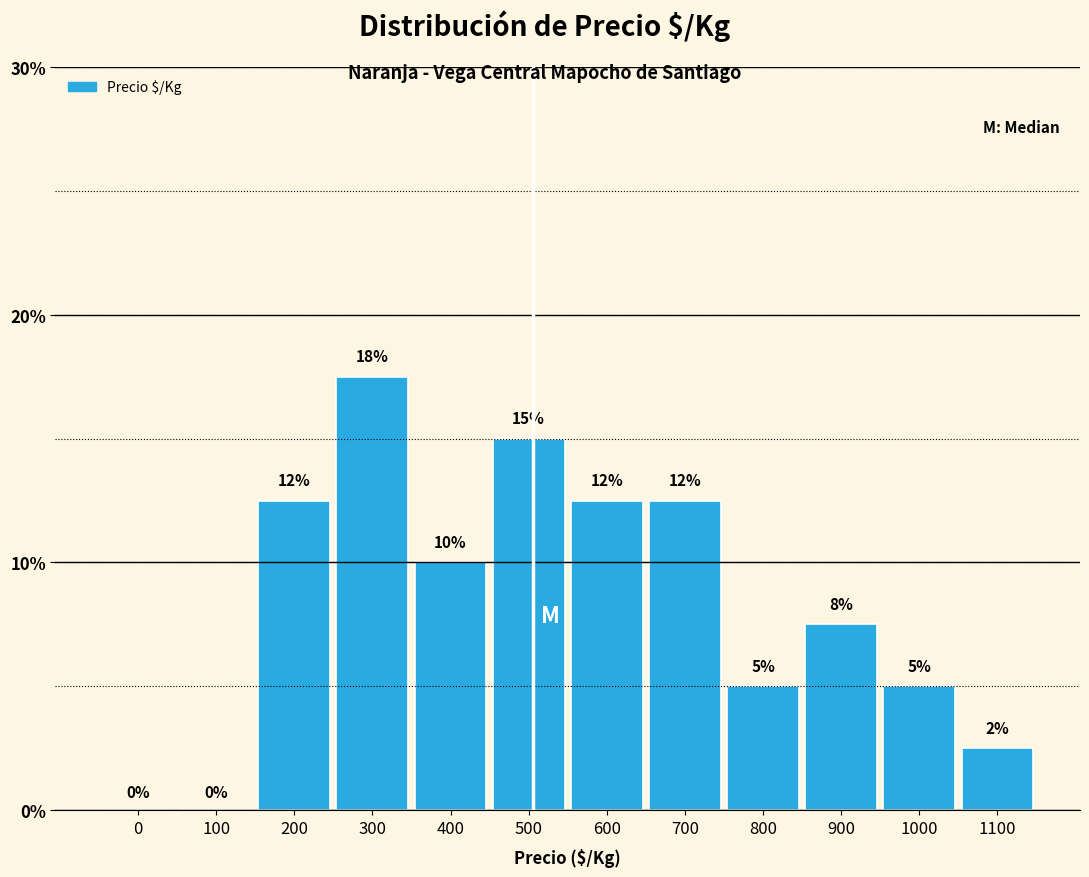

What is the greatest value displayed?

17.5